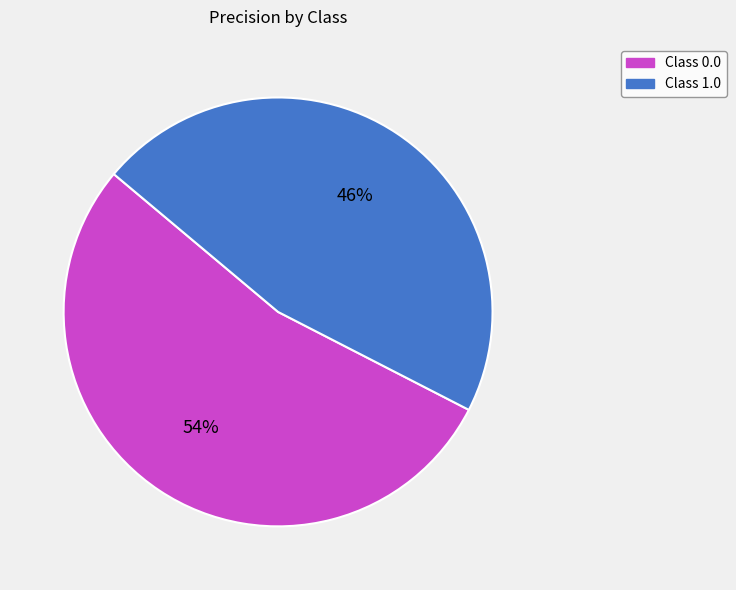

Rank the categories by value from lowest to highest.

Class 1.0, Class 0.0